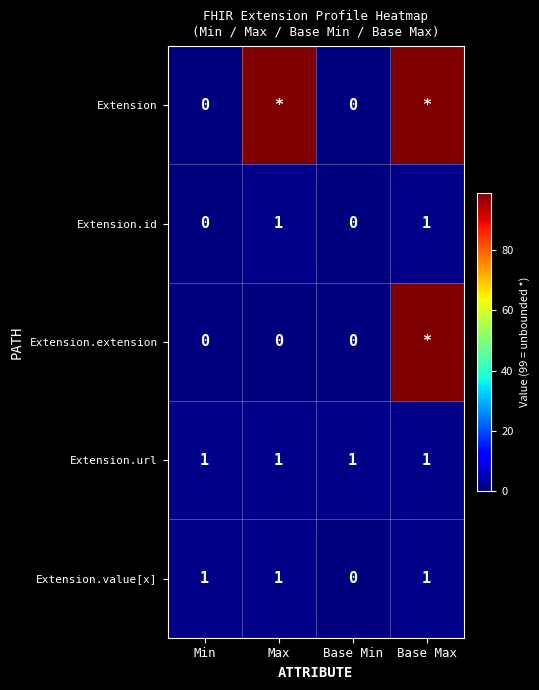

How many Extension.id values are between 0 and 1?

4